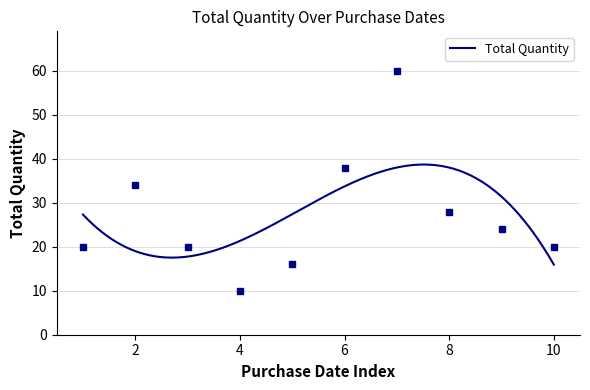

How many data points does each series have?

10